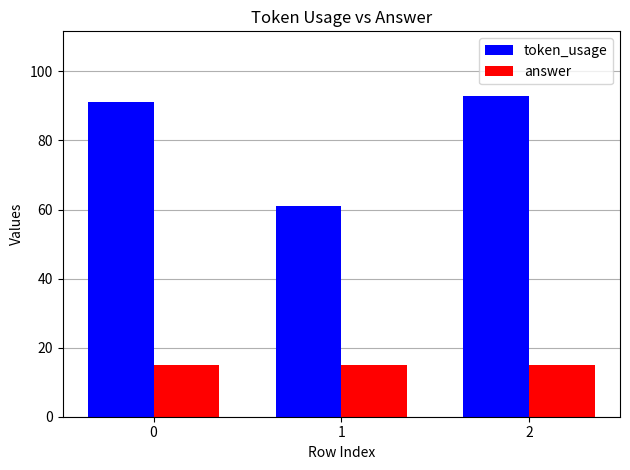

Which series changed the most between 0 and 2?

token_usage